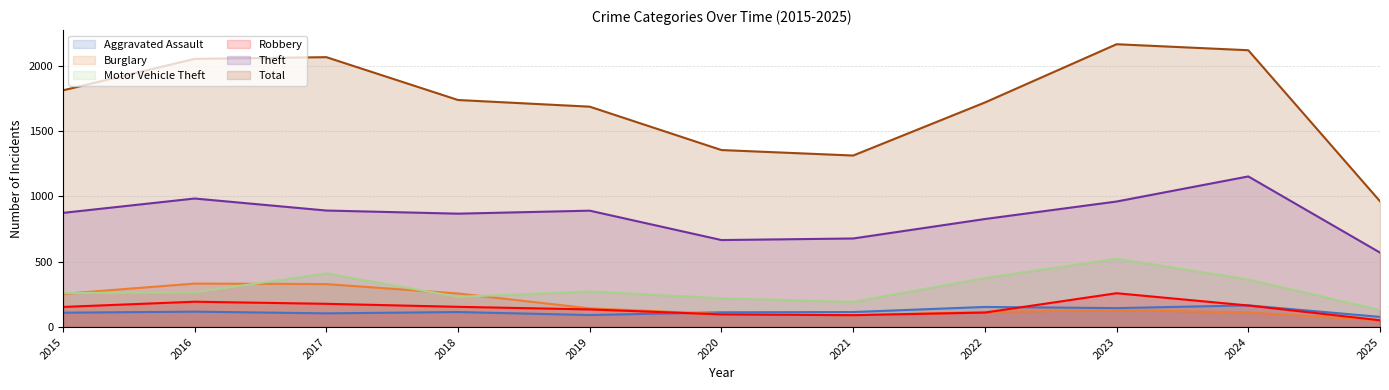

True or false: Theft has more than 0 interior local peaks.

True